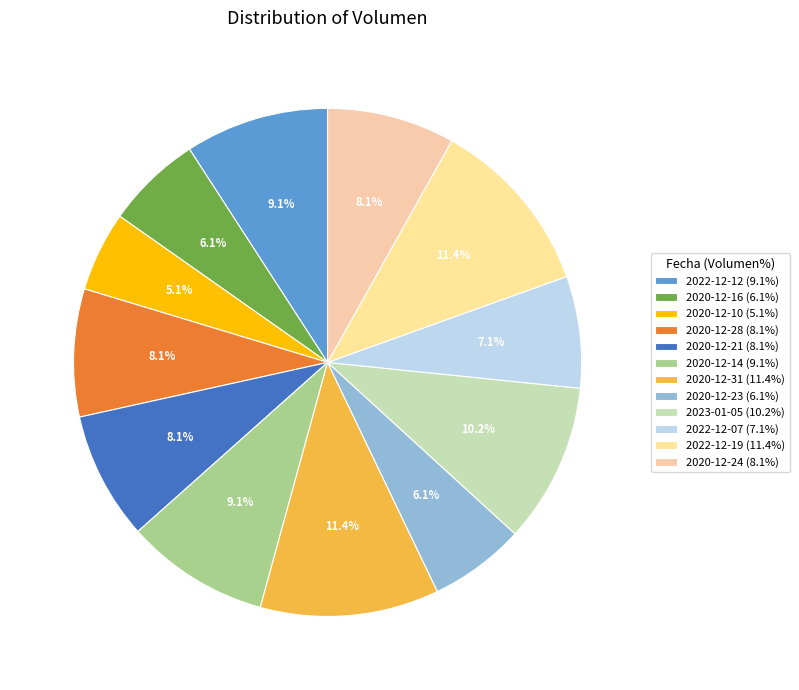

To the nearest percent, what percentage of the pie is 2020-12-28?

8%